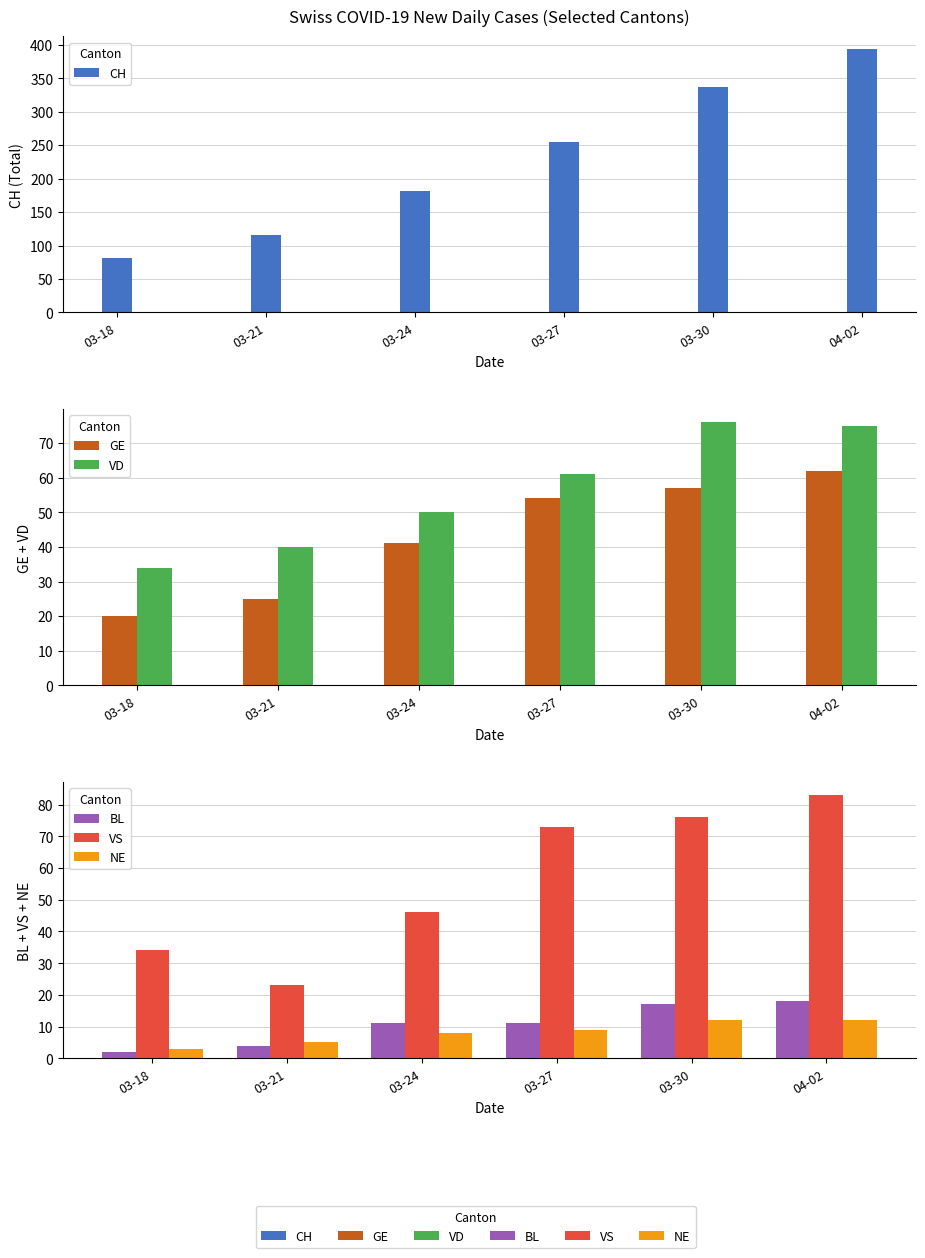

What is the label of the 6th bar from the left?

04-02